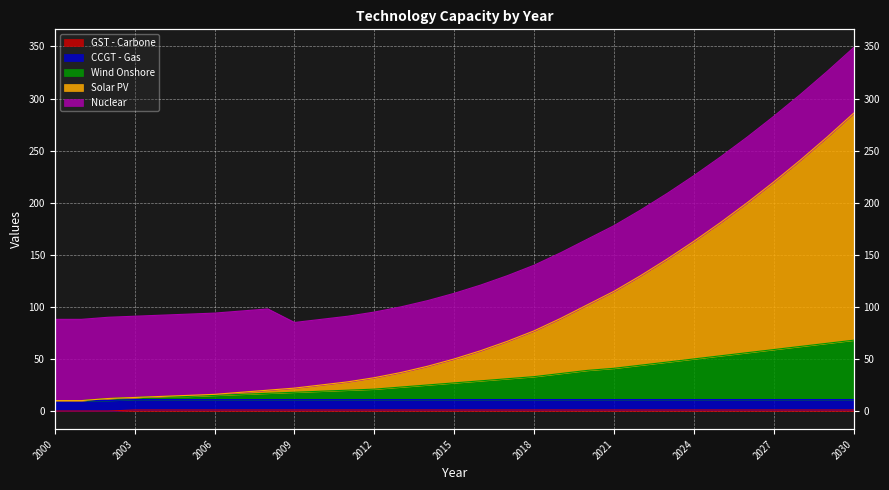

At which label is GST - Carbone closest to 0?

2000